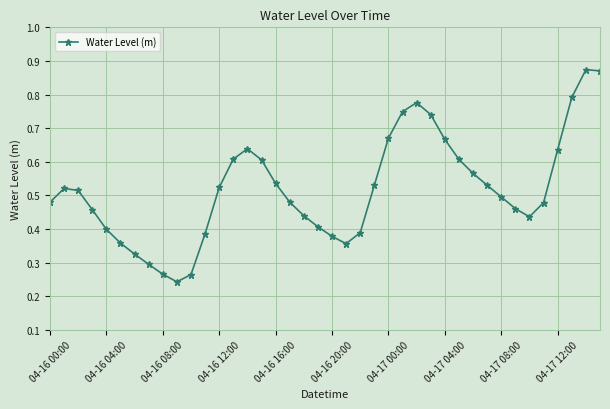

How many interior local valleys (lower than both neighbors) does the data have?

3